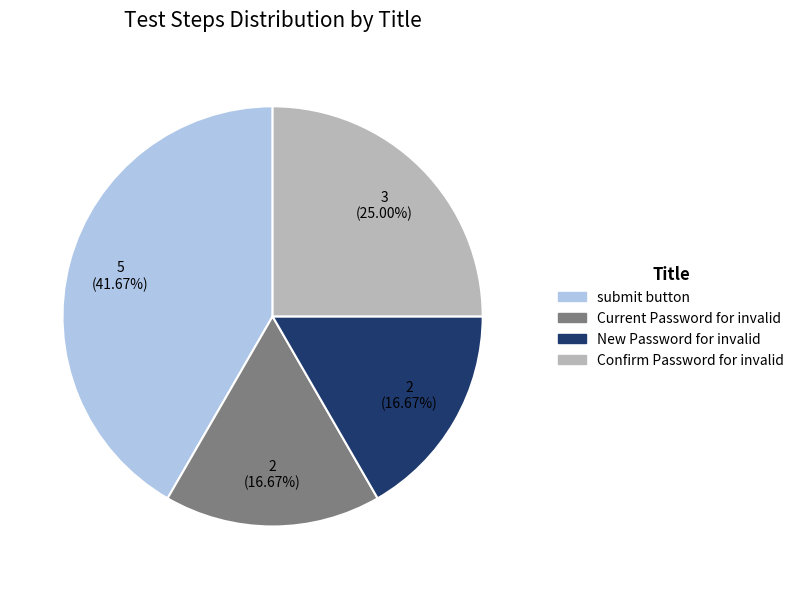

Approximately how many times larger is the value at submit button compared to Current Password for invalid?

2.5